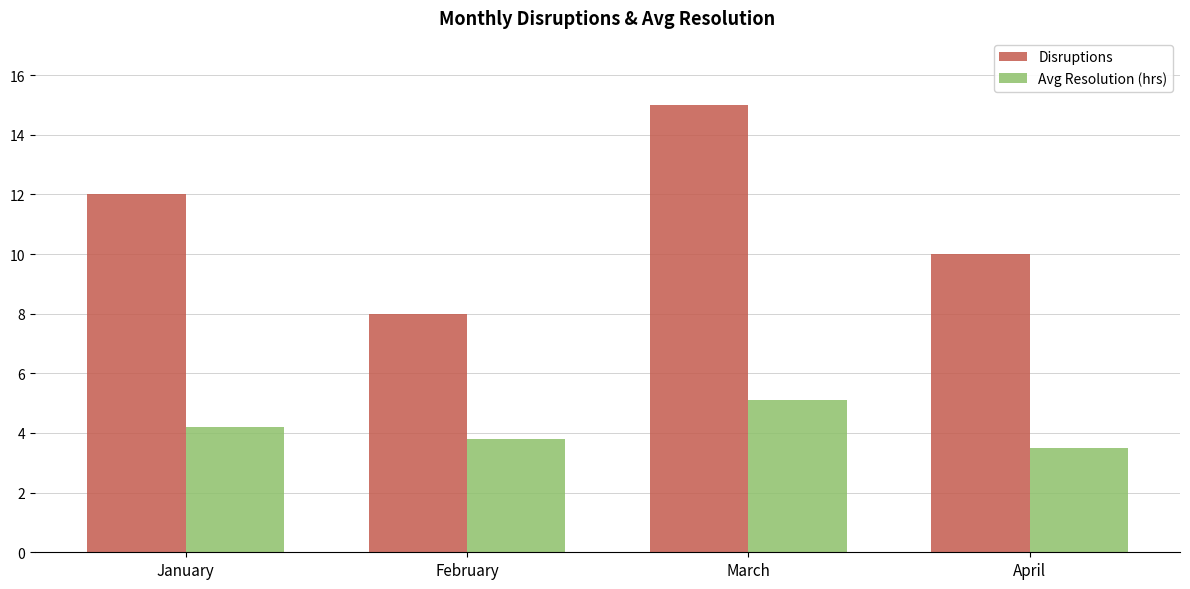

Reading left to right, transcribe all the data shown in this chart.

Disruptions: January=12.0	February=8.0	March=15.0	April=10.0
Avg Resolution (hrs): January=4.2	February=3.8	March=5.1	April=3.5